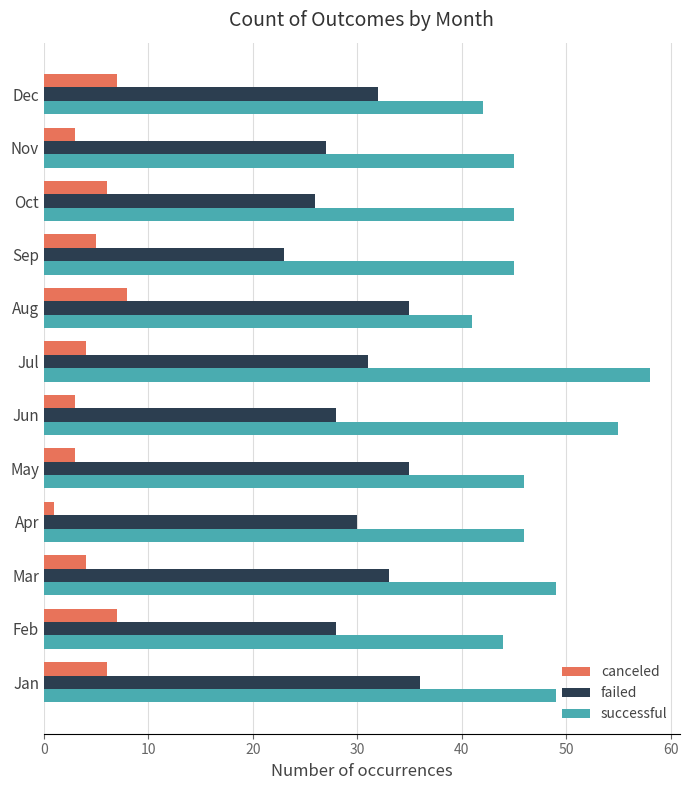

What are all the series names shown in the legend?

canceled, failed, successful